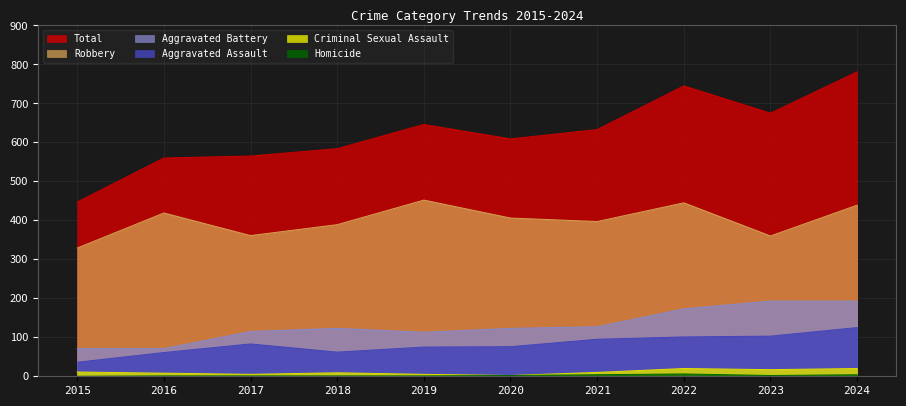

True or false: Total and Criminal Sexual Assault cross at least once.

False